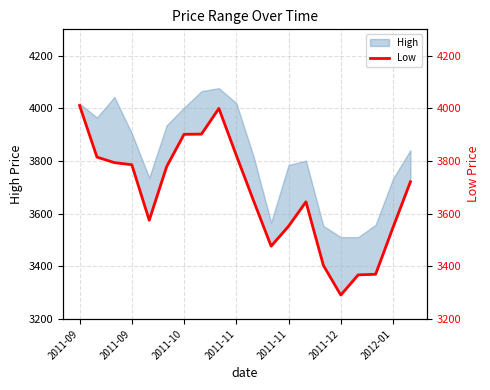

What is the change in value from 2011-09 to 2011-12?

-494.8